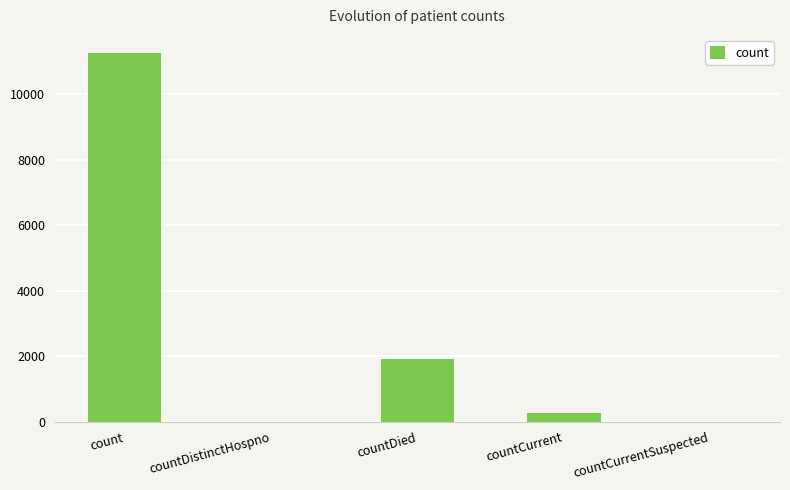

What is the maximum value shown in the chart?

11259